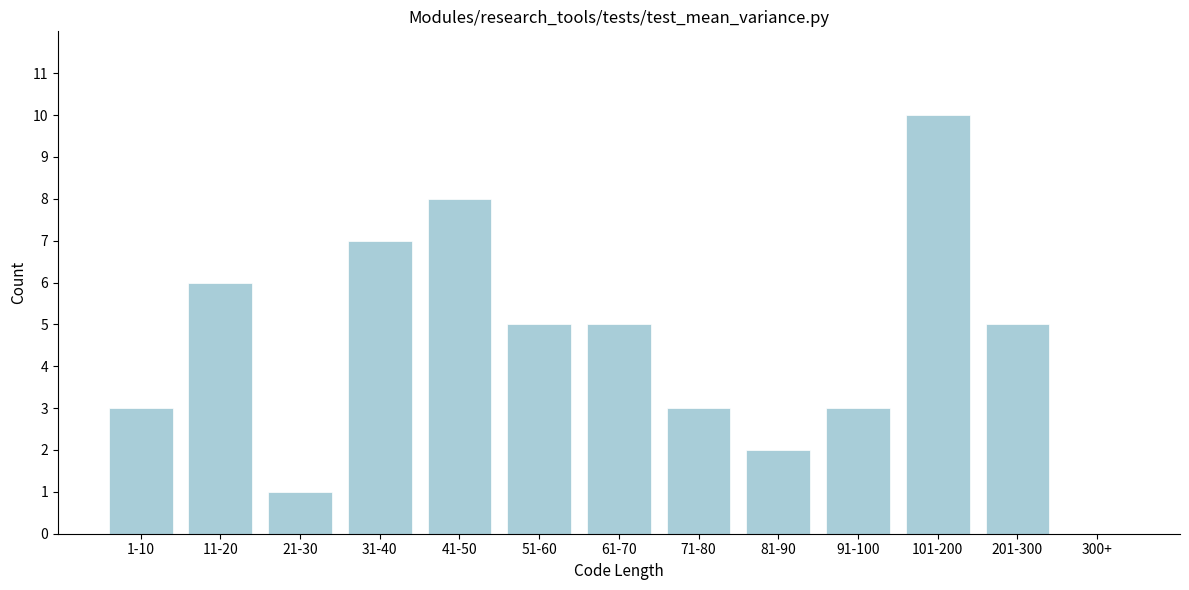

Reading left to right, extract all data points from this chart.

1-10=3	11-20=6	21-30=1	31-40=7	41-50=8	51-60=5	61-70=5	71-80=3	81-90=2	91-100=3	101-200=10	201-300=5	300+=0